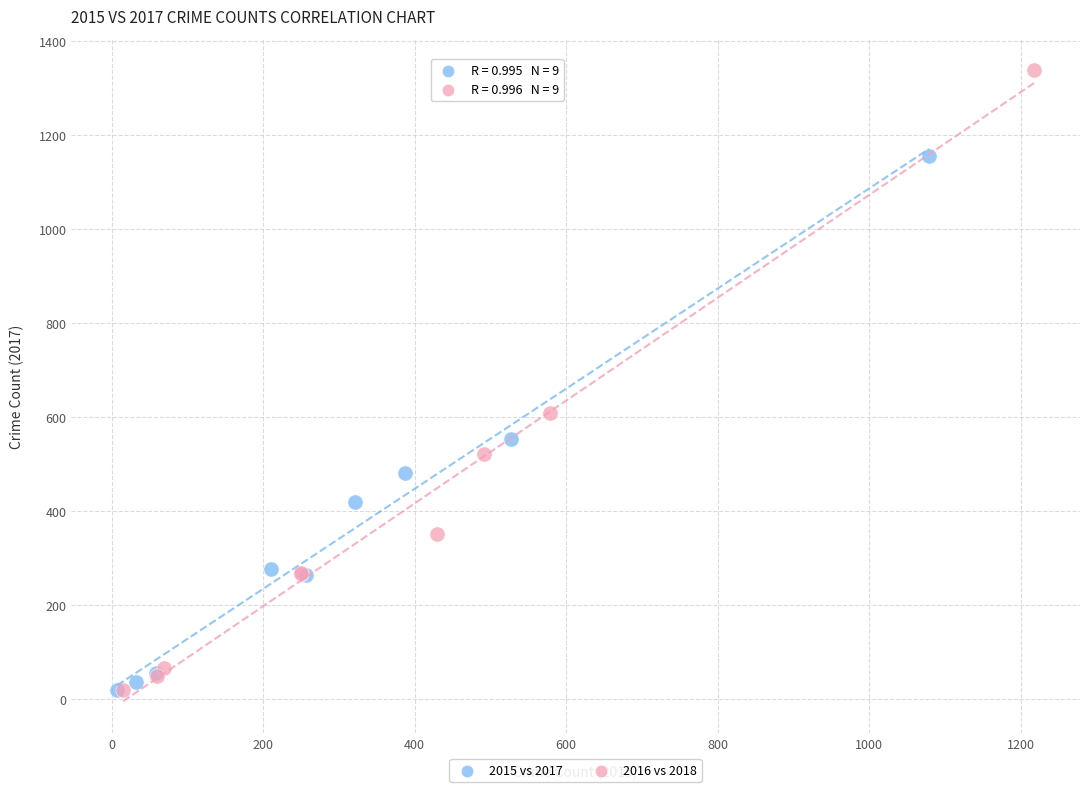

Which series contains the highest Y value?

2016 vs 2018